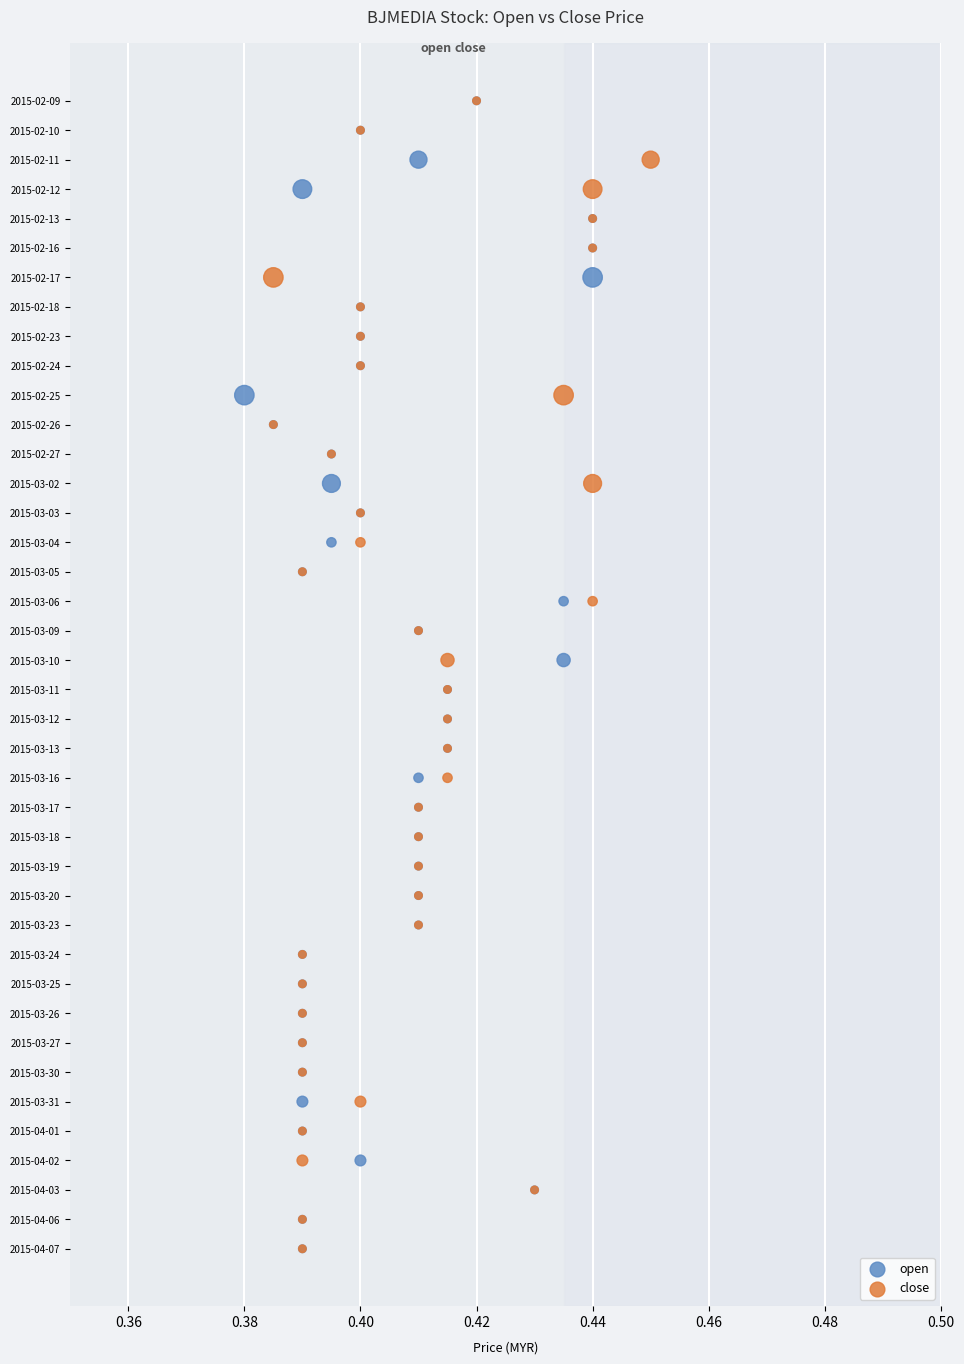

What are all the series names shown in the legend?

open, close